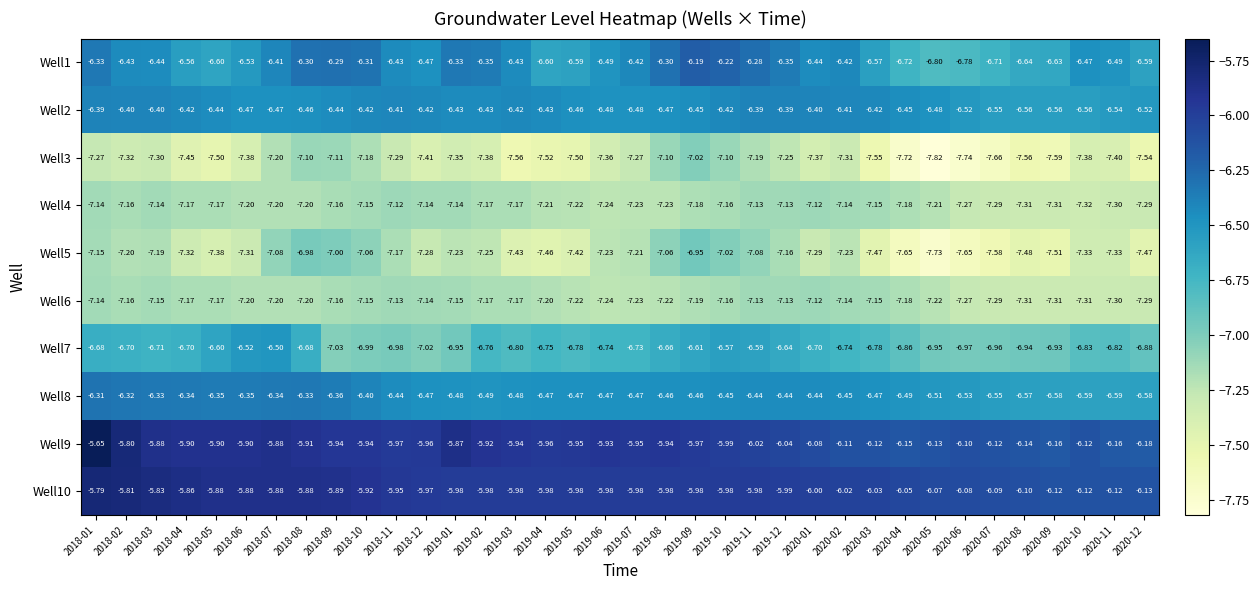

At which category is the sum across all series the highest?

2018-01